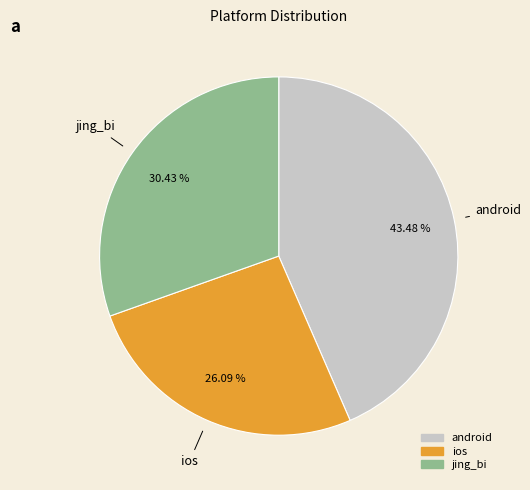

What is the total percentage of android and ios?

69.6%